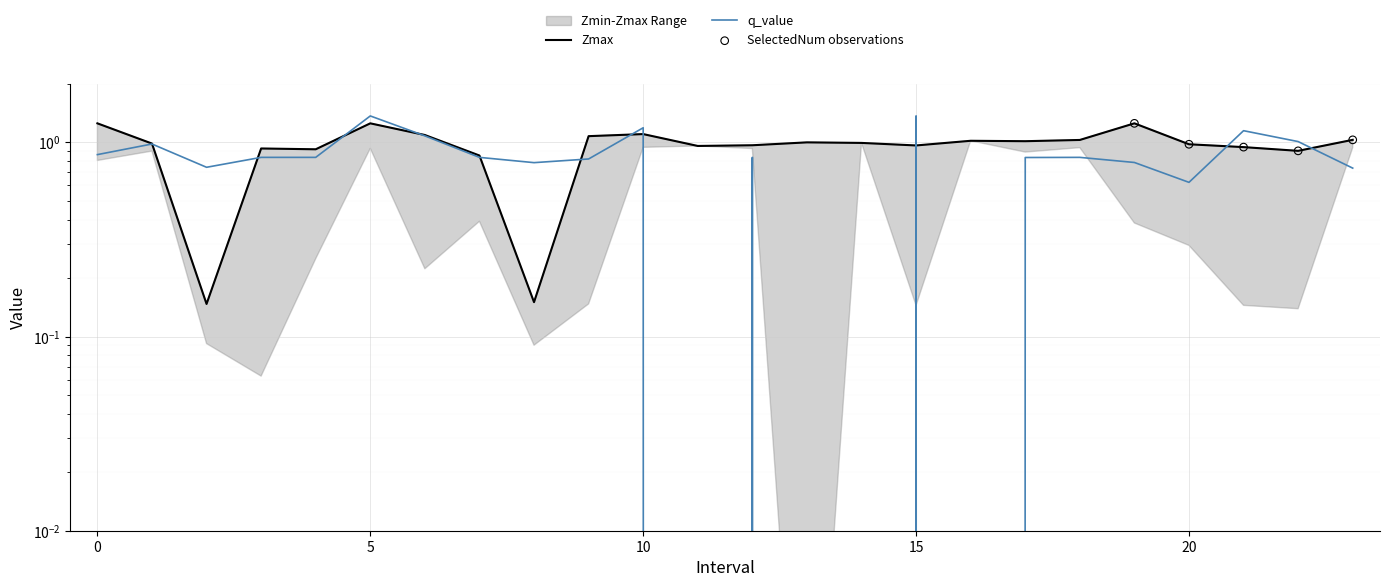

Which series has the widest spread of Y values?

q_value